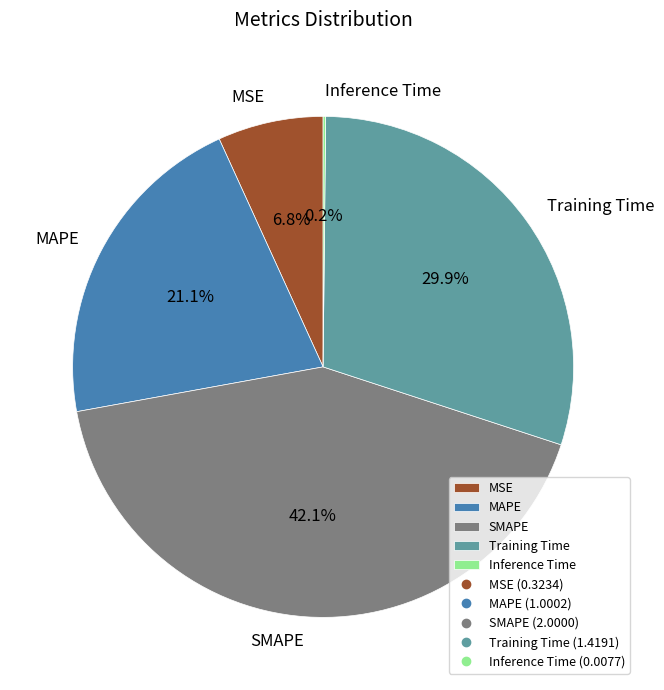

Is there any slice that represents more than half of the pie?

No